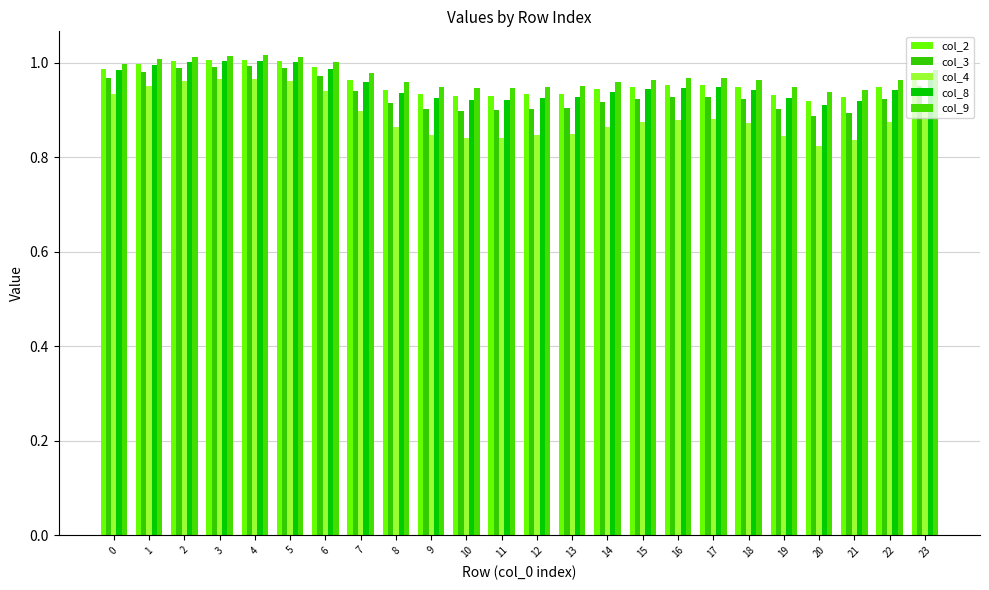

Is it true that col_9 equals 1.0 at 1?

True